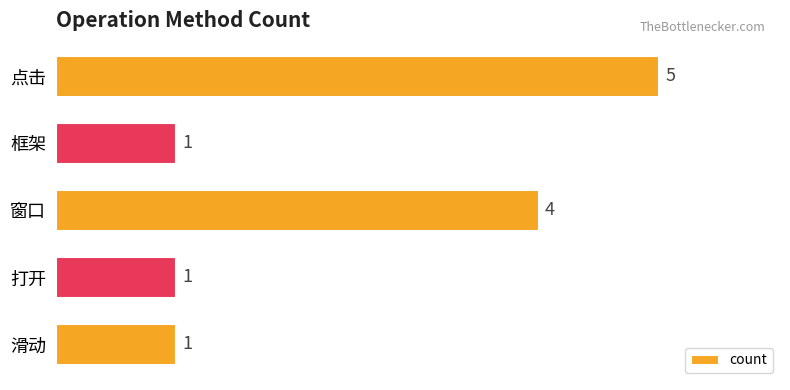

The value at 打开 is 2. True or false?

False